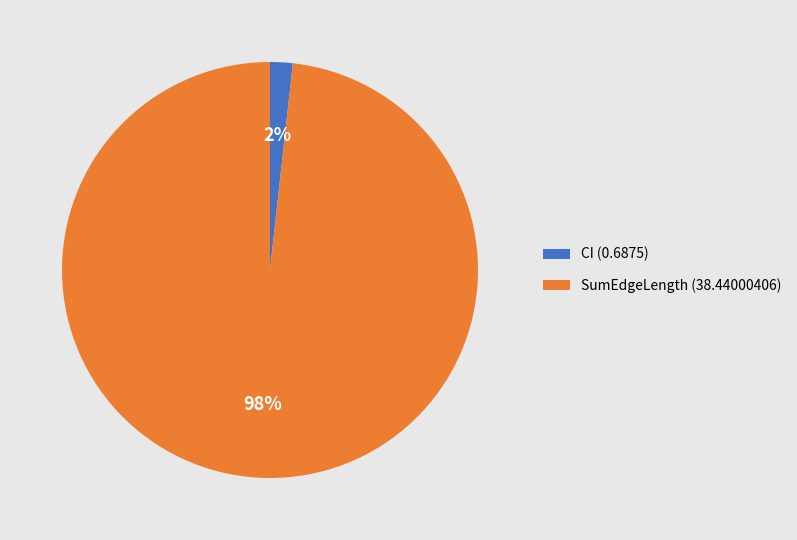

To the nearest percent, what percentage of the pie is CI (0.6875)?

2%